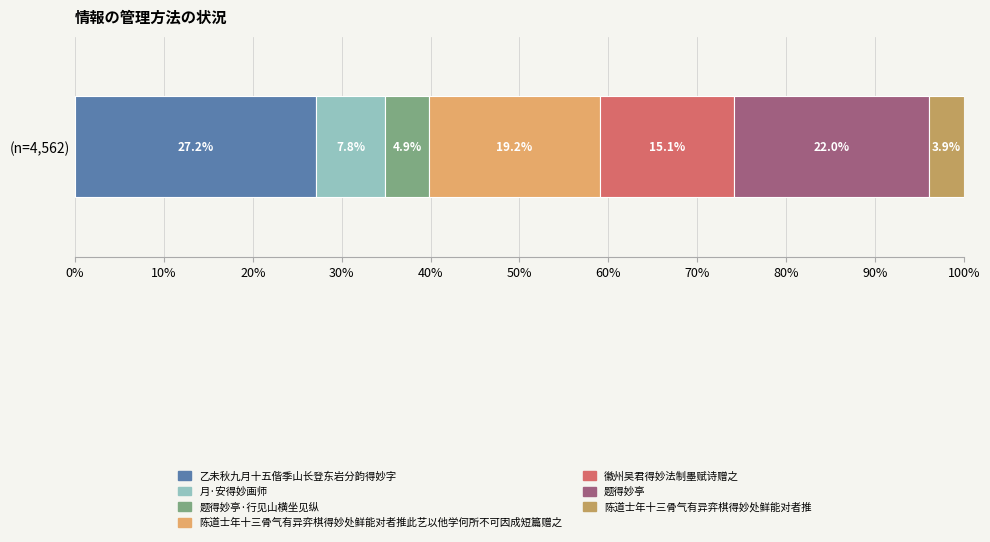

What is the lowest value of the 乙未秋九月十五偕季山长登东岩分韵得妙字 series?

27.2